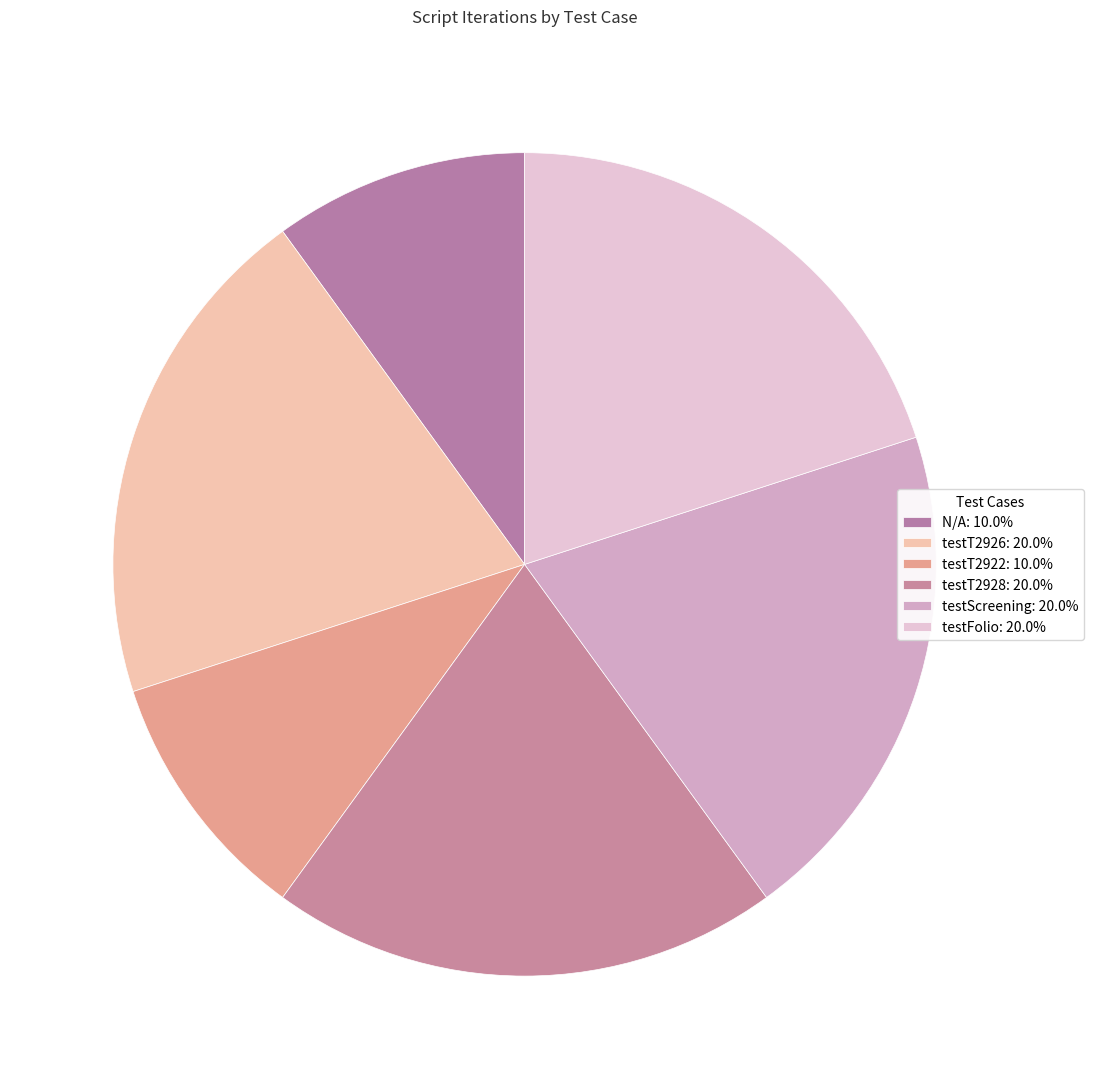

How many slices are in this pie chart?

6